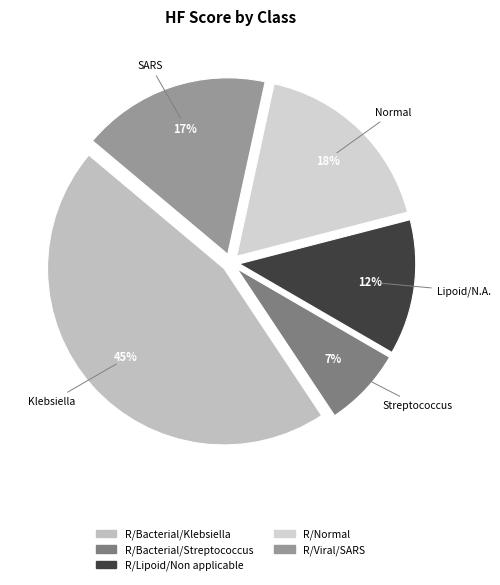

How many slices are in this pie chart?

5